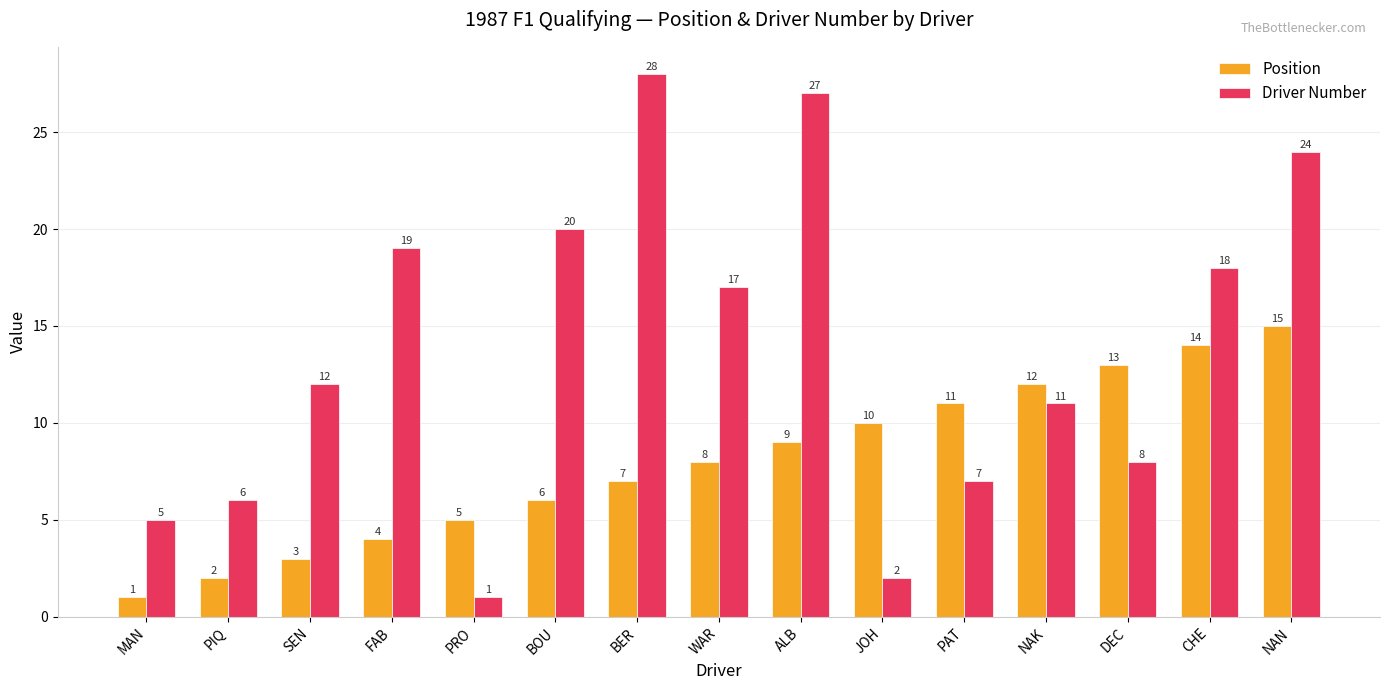

What is the maximum value for Driver Number?

28